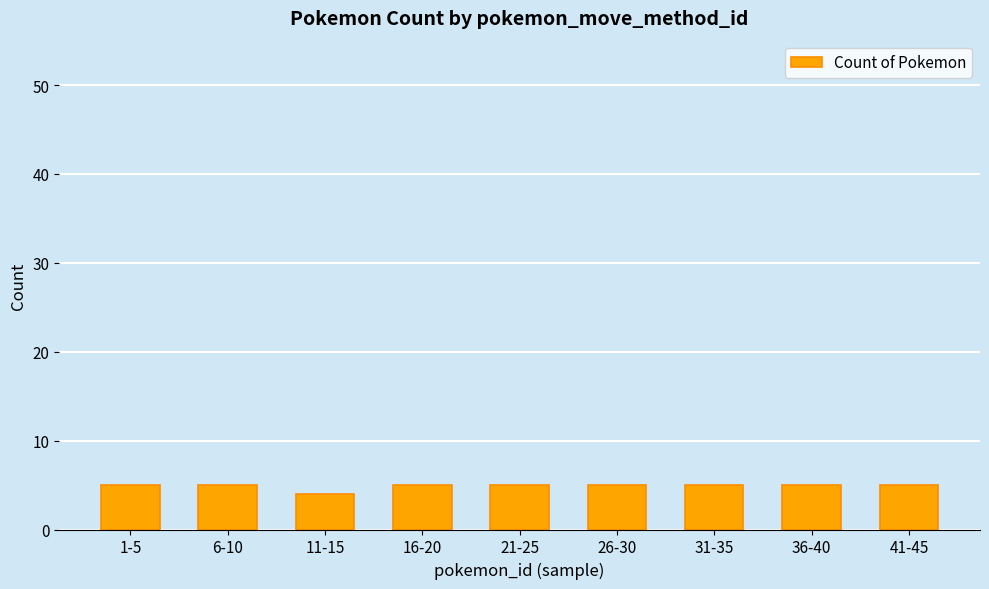

What is the difference between the maximum and minimum values?

1